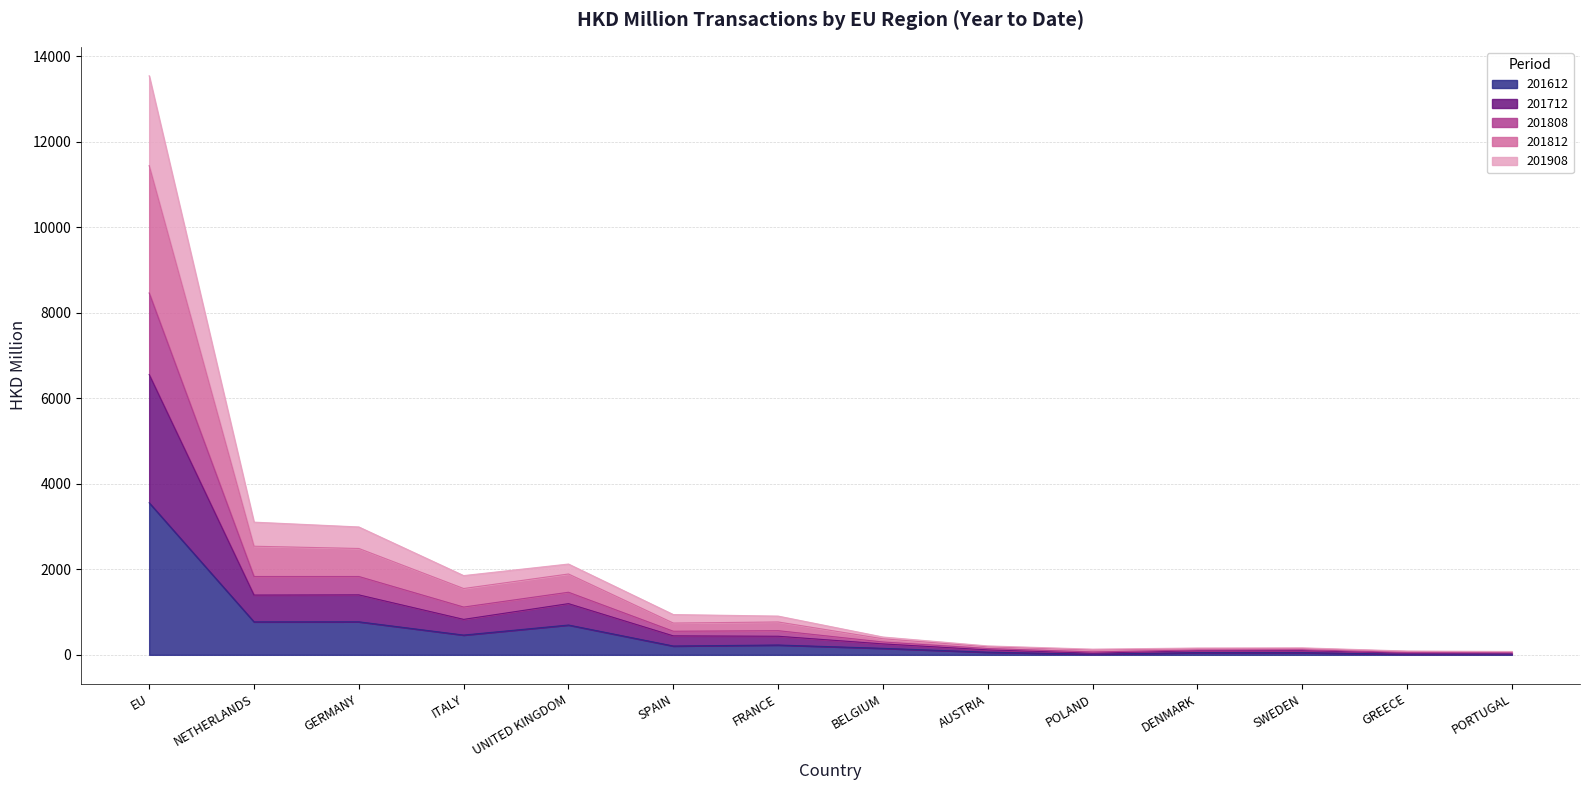

How many lines are shown in the chart?

5